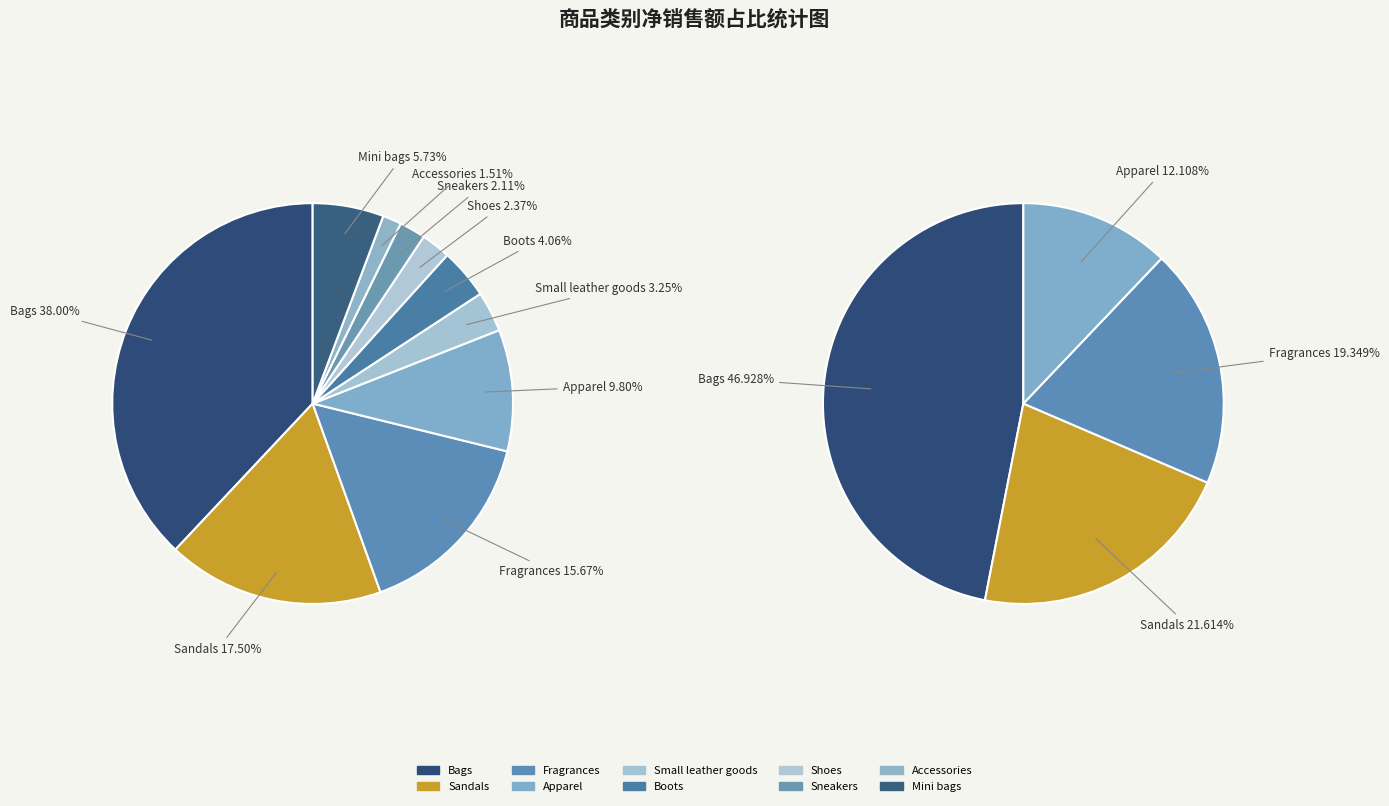

What percentage is the Accessories slice, to the nearest percent?

2%